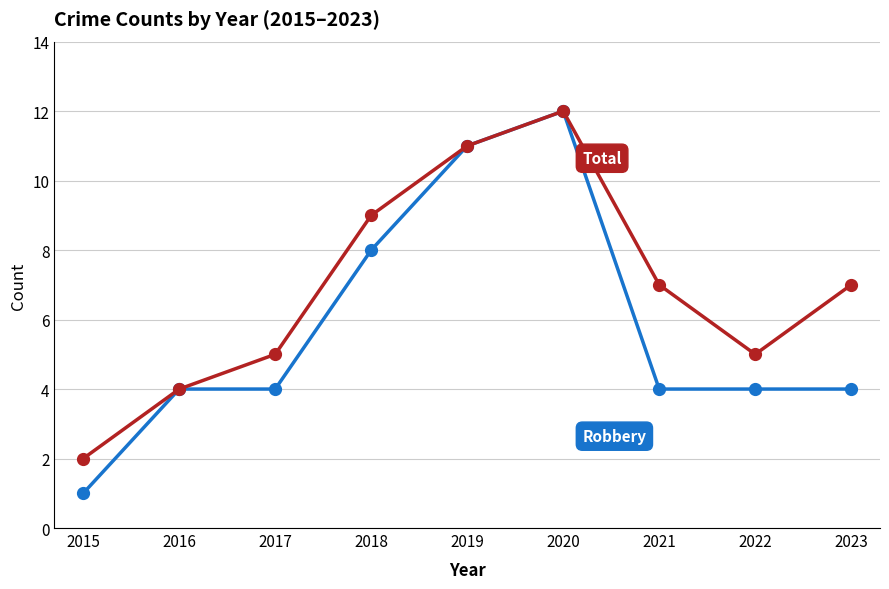

At which category does the chart reach its peak across all series?

2020